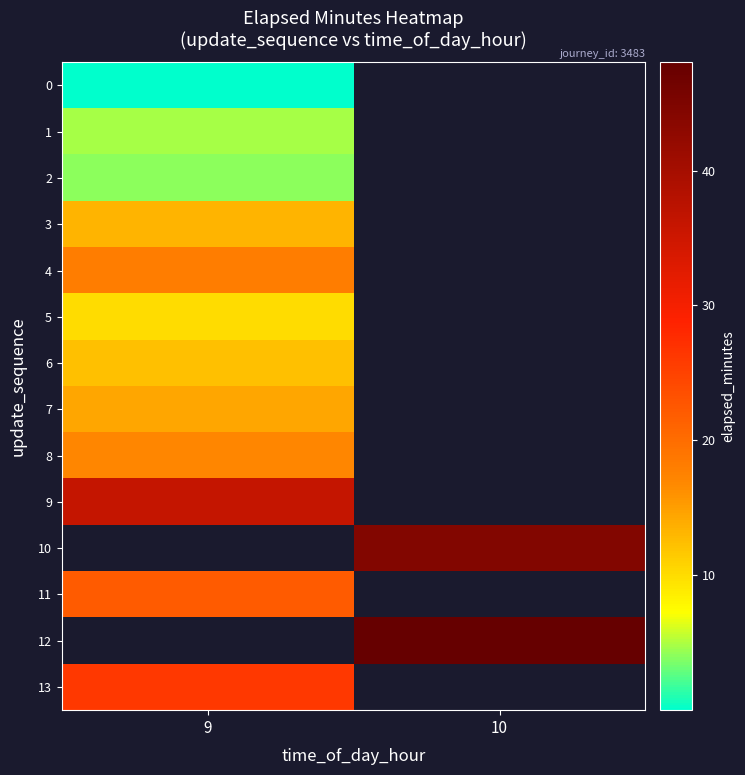

Which category has the lowest value in the 3 series?

9